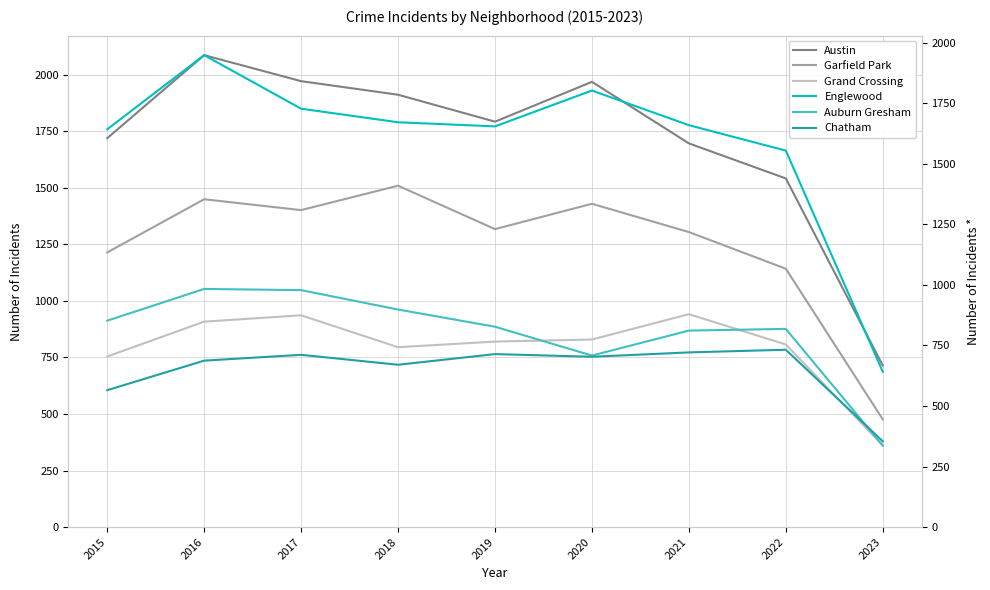

How many interior local valleys does the Garfield Park series have?

2